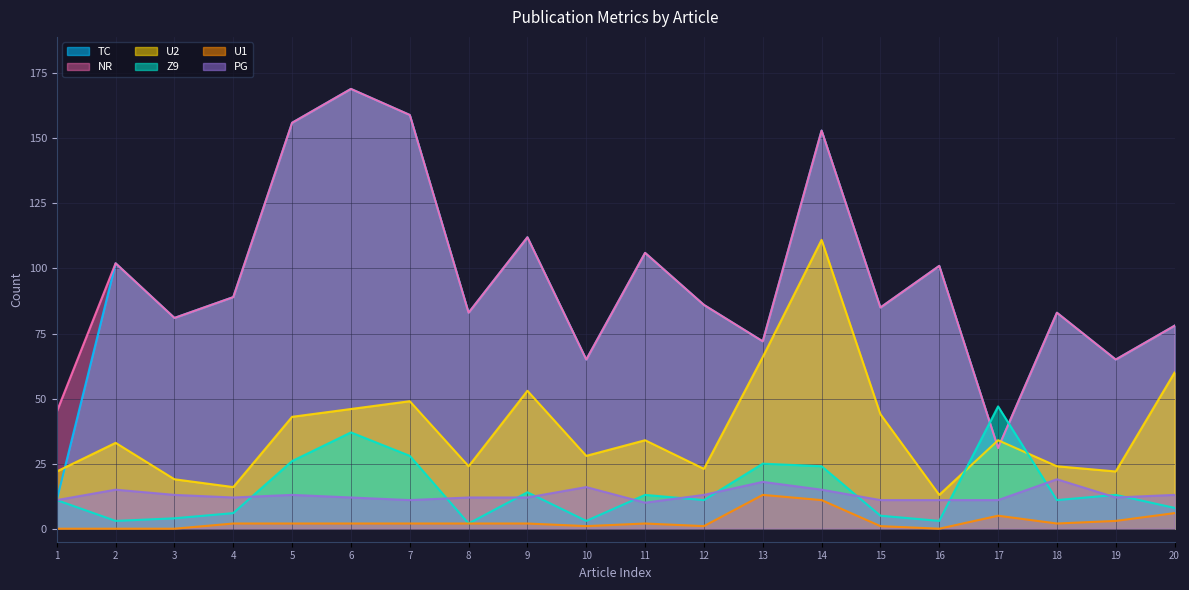

What are all the series names shown in the legend?

TC, NR, U2, Z9, U1, PG